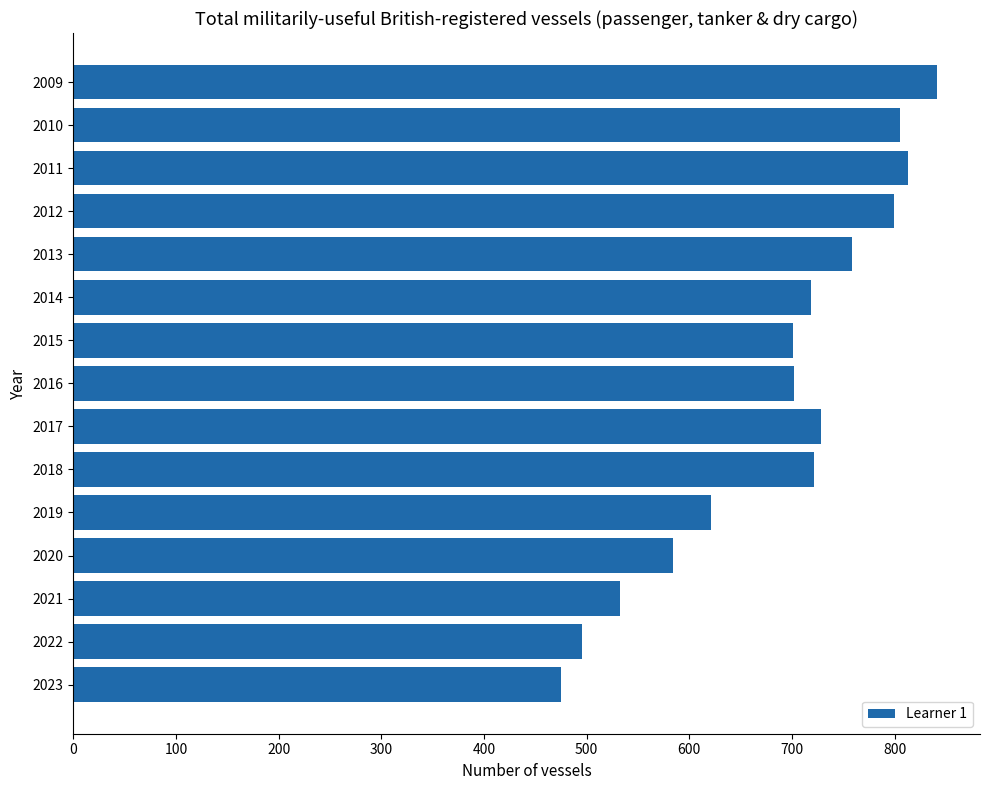

What is the difference between the maximum and minimum values?

366